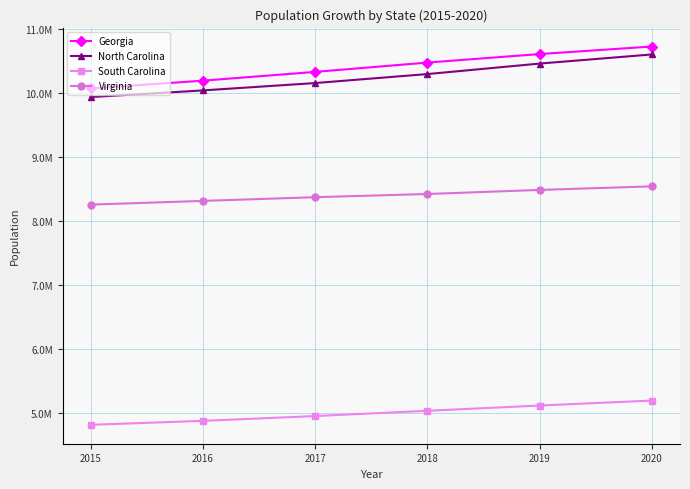

At how many categories does at least one series exceed 7511537?

6